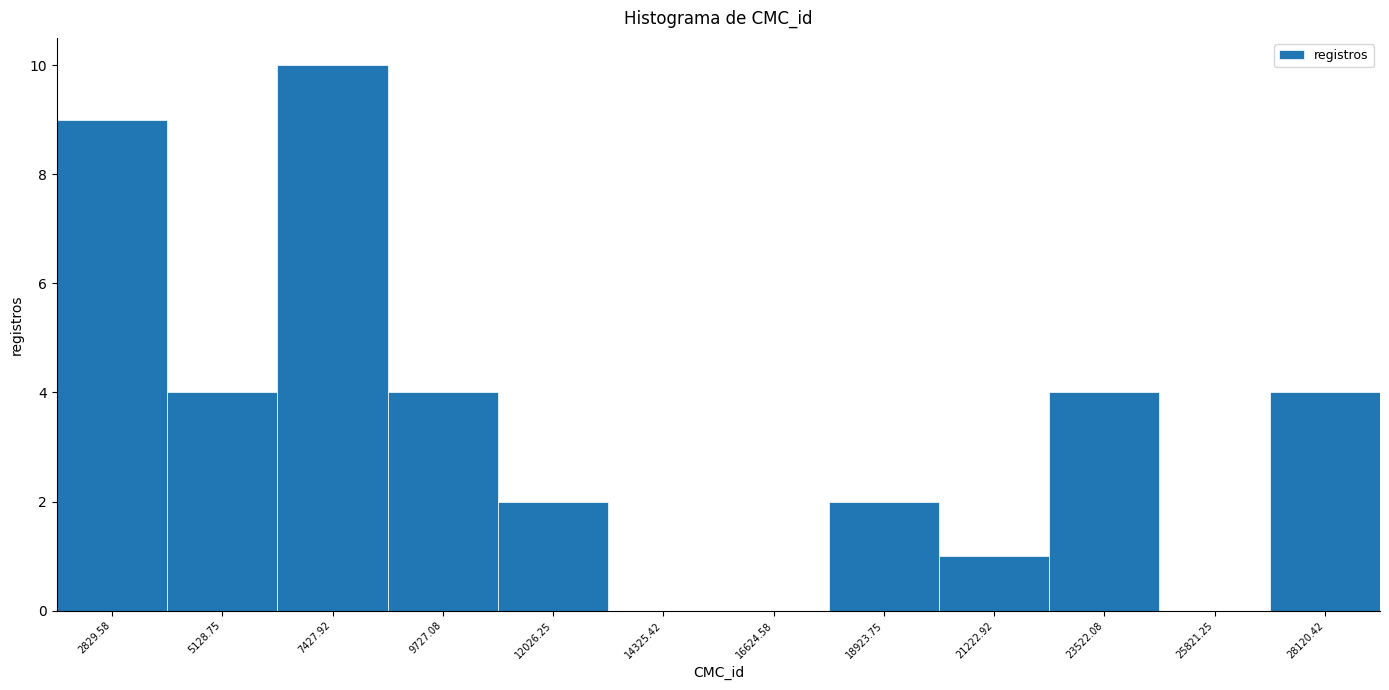

Reading left to right, transcribe this chart: for each bar, give the range it covers on the x-axis and its height. Neither the bar edges nor the heights are printed on the chart, so give them approximately, as read against the axes.

1500 to 4000: 9
4000 to 6500: 4
6500 to 8500: 10
8500 to 11000: 4
11000 to 13000: 2
13000 to 15500: 0
15500 to 18000: 0
18000 to 20000: 2
20000 to 22500: 1
22500 to 24500: 4
24500 to 27000: 0
27000 to 29500: 4